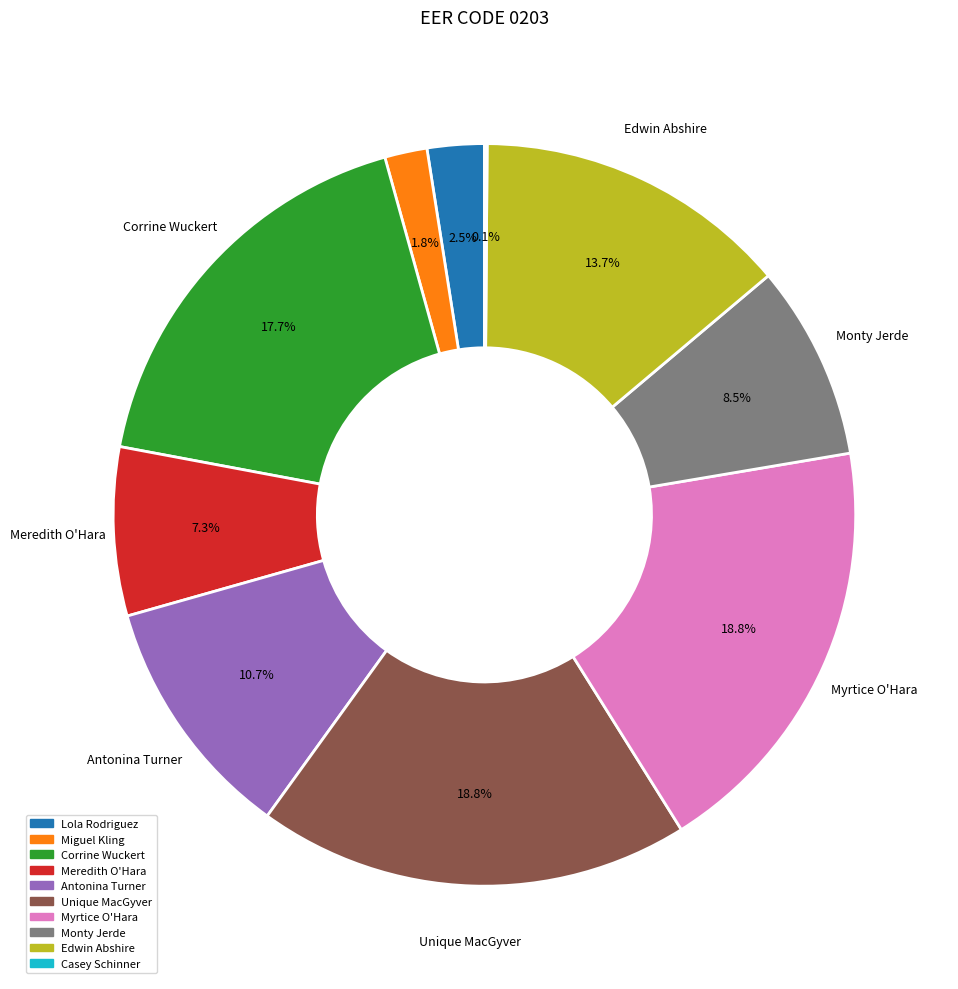

Is there any slice that represents more than half of the pie?

No